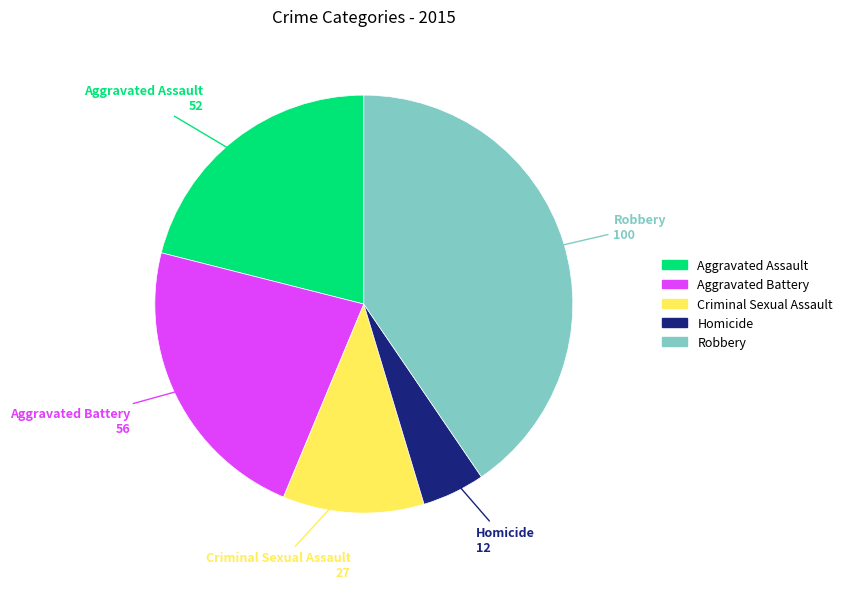

Is the sum of Criminal Sexual Assault and Aggravated Assault greater than half?

No